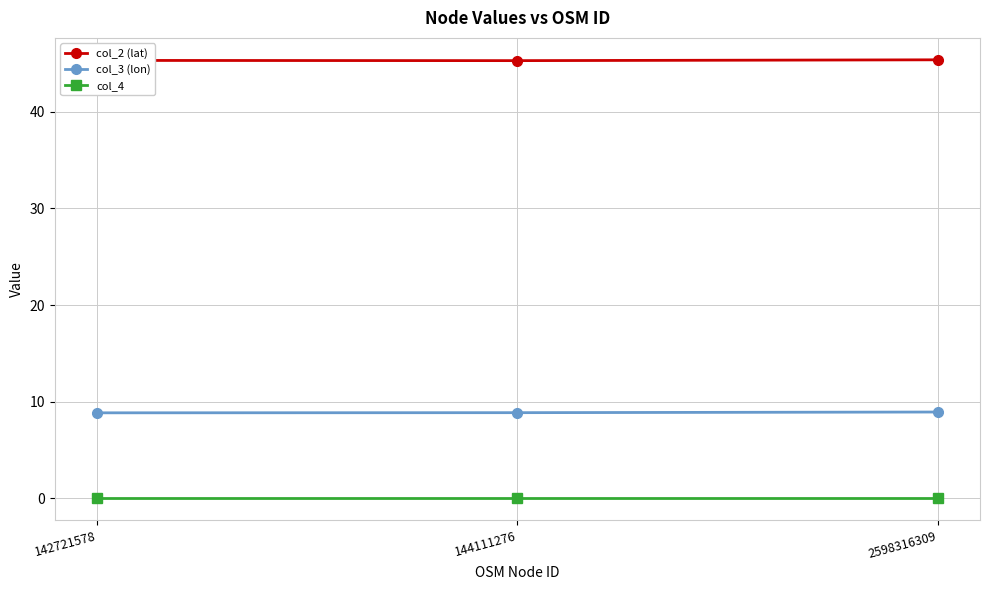

What are all the series names shown in the legend?

col_2 (lat), col_3 (lon), col_4